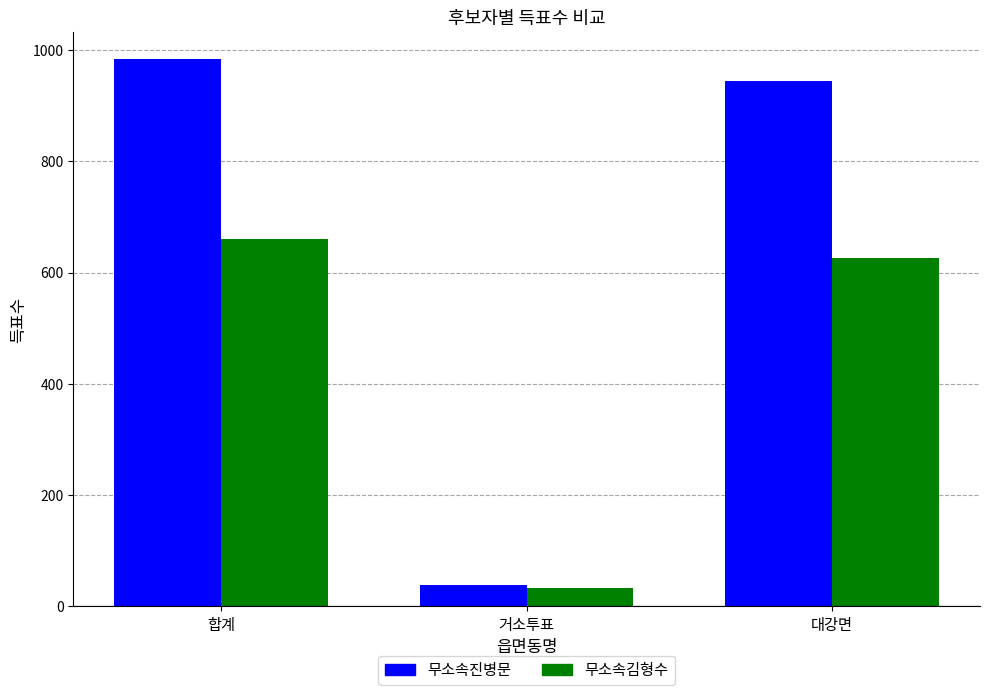

At which label does 무소속진병문 first exceed 944?

합계